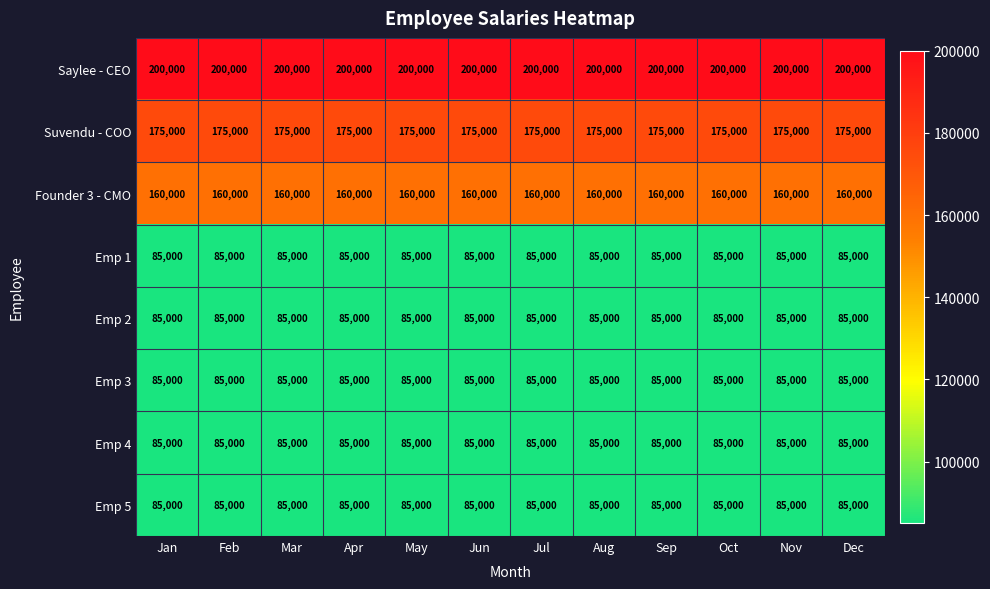

What is the minimum value shown in the chart?

85000